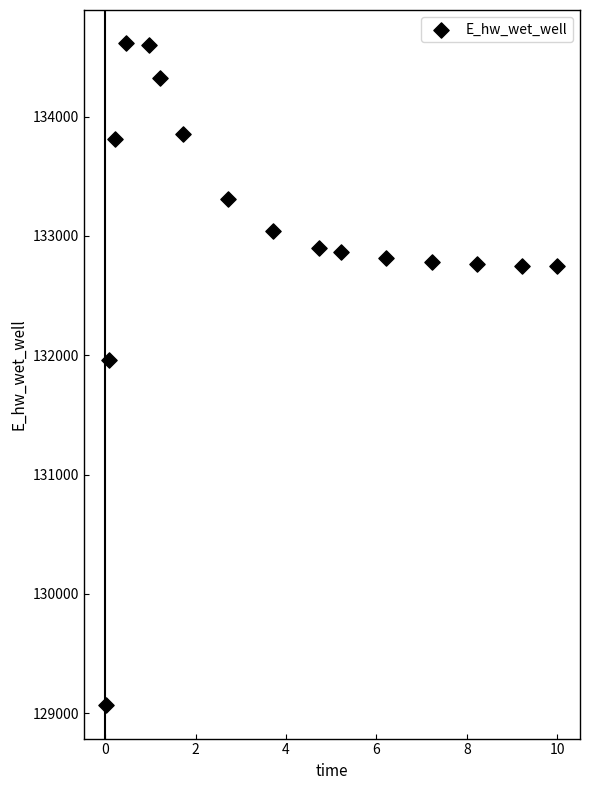

What Y value in the scatter plot is closest to 131840?

131960.8